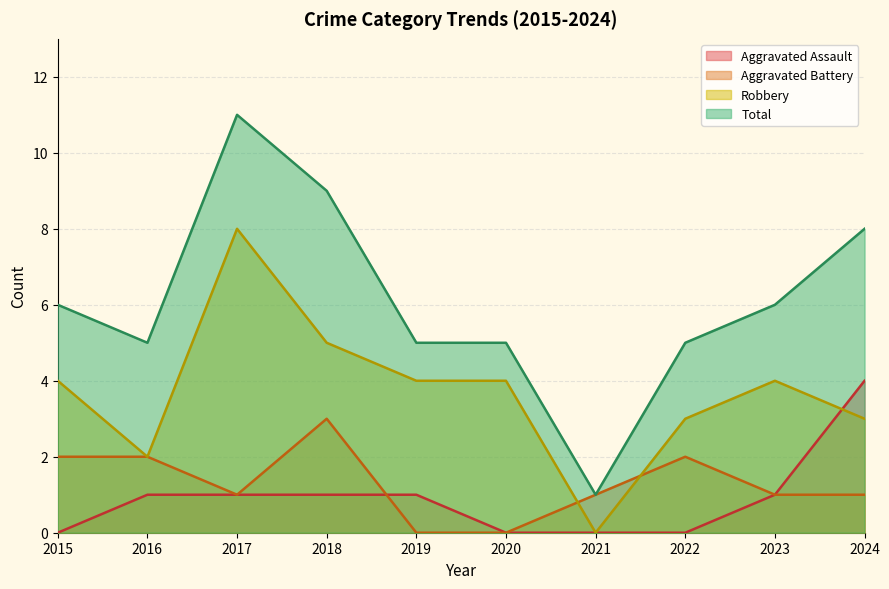

Which series has the widest spread of values?

Total